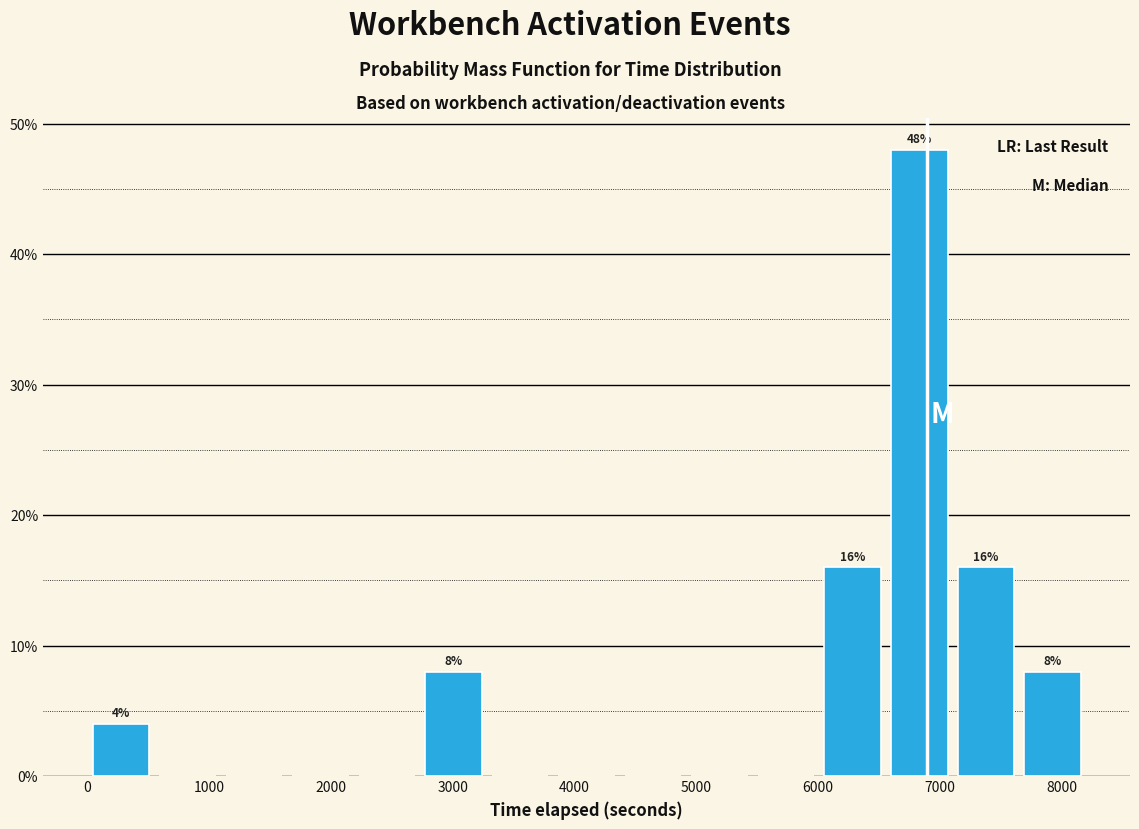

Which range on the x-axis has the tallest bar?

6600 to 7100